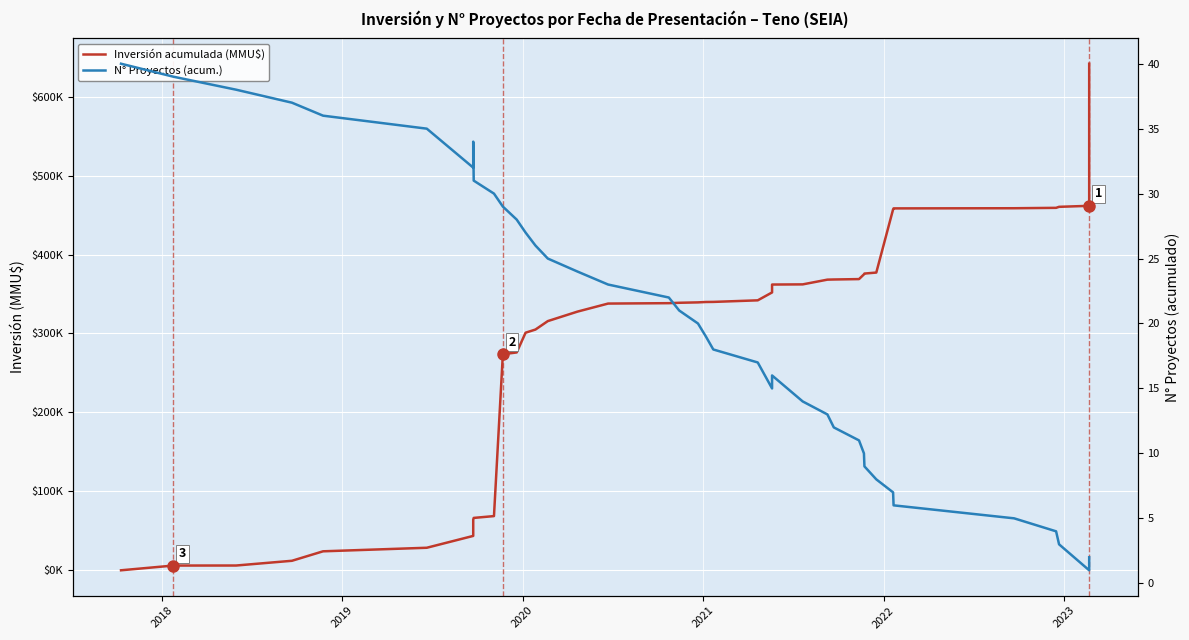

How many interior local valleys does the N° Proyectos (acum.) series have?

3